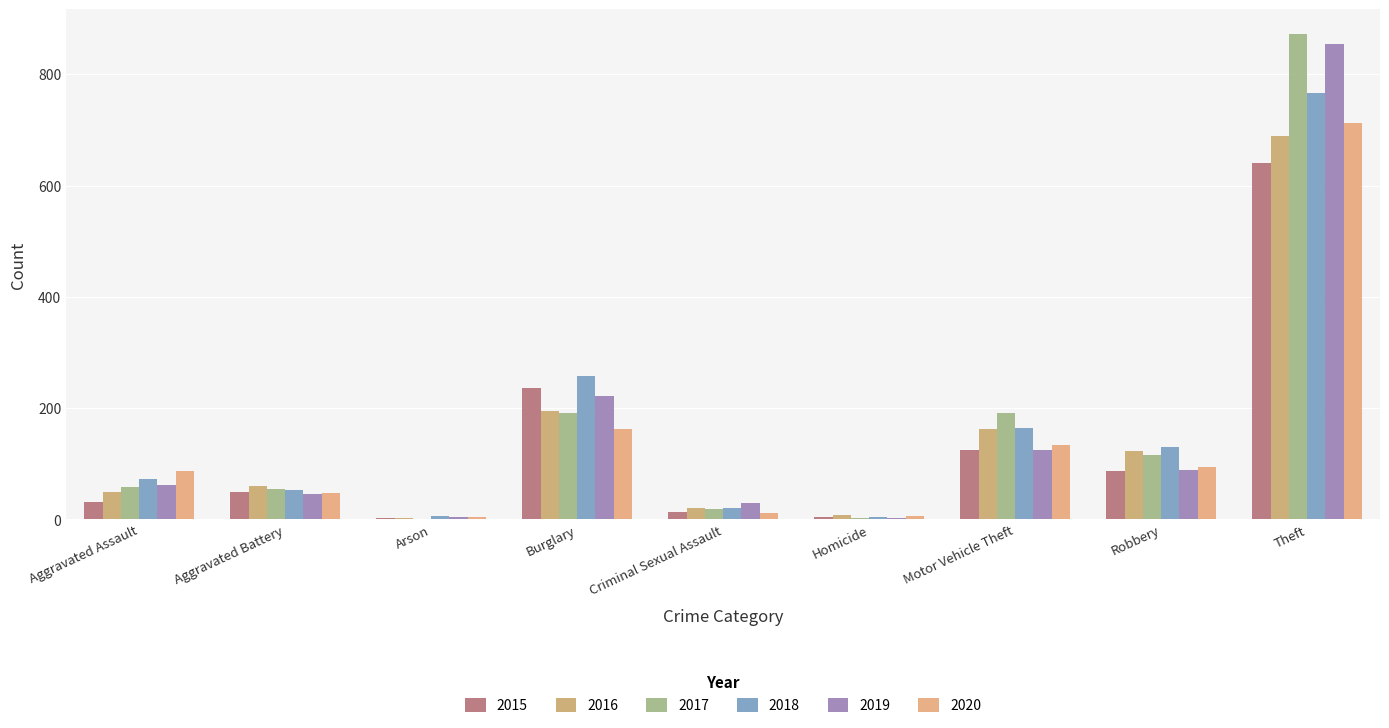

Are the bars grouped side by side (vs. stacked)?

Yes